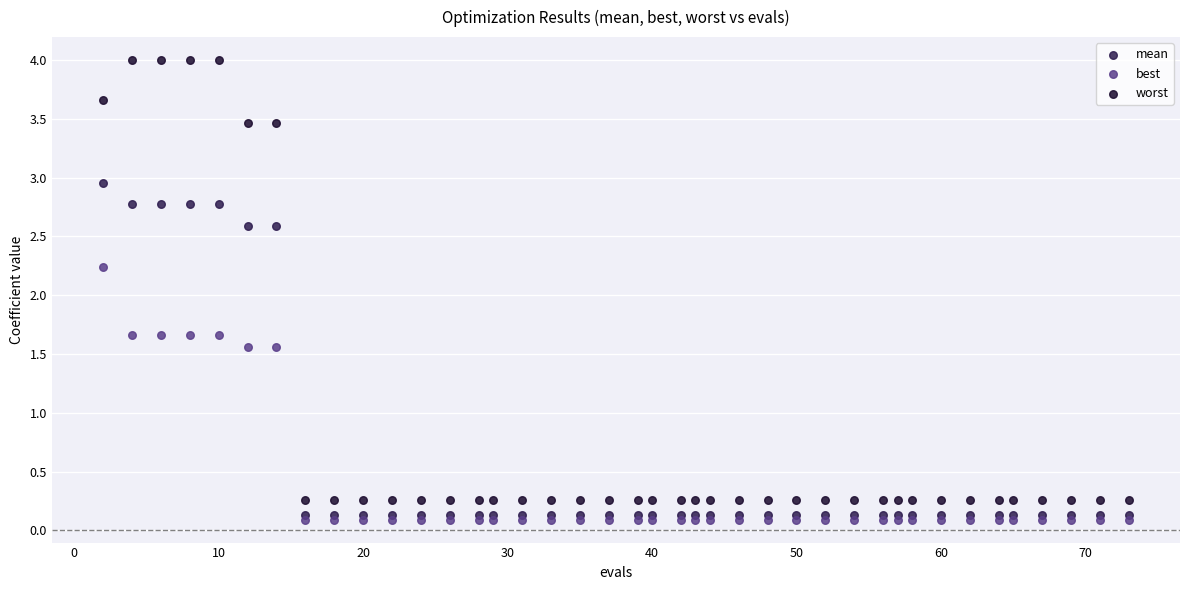

What are all the series names shown in the legend?

mean, best, worst